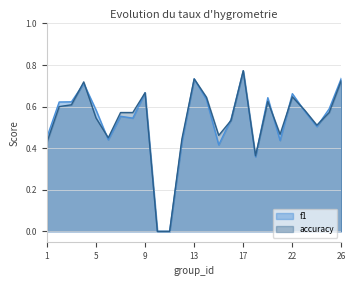

The value of f1 at 25 is 0.3. True or false?

False